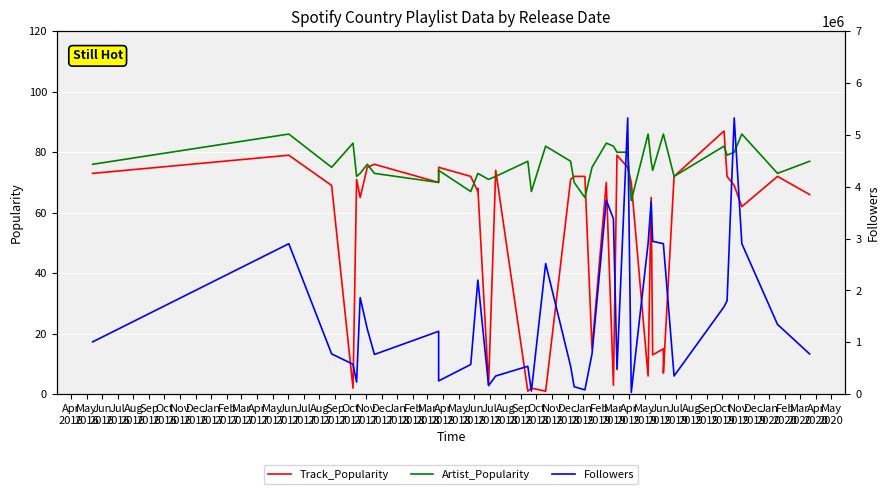

What is the label of the 18th point from the right?

Feb
2018